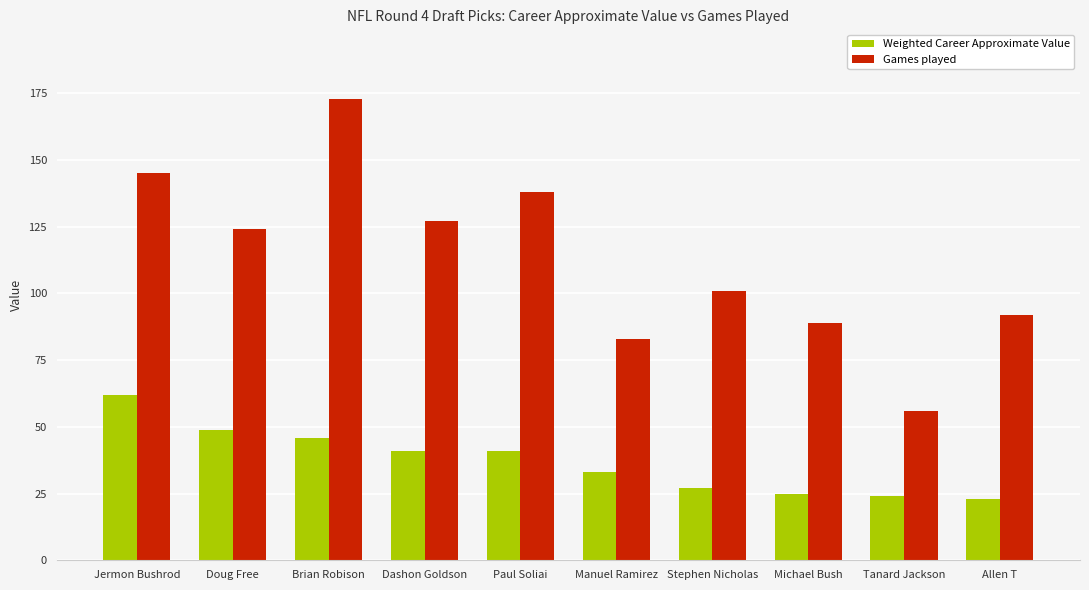

What is the difference between the maximum and minimum values in the Games played series?

117